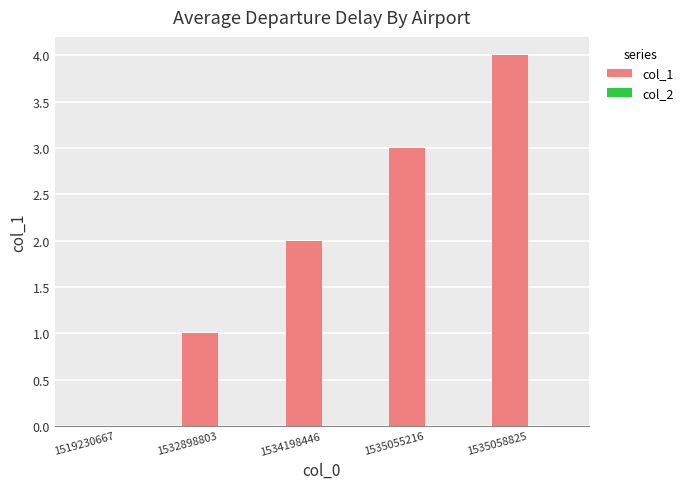

Between 1532898803 and 1535058825, which is larger?

1535058825